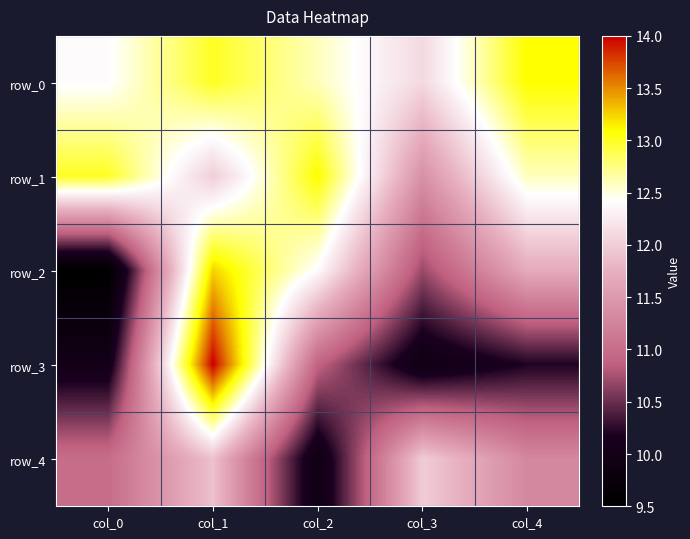

At col_1, list the series in order from largest to smallest.

row_3, row_2, row_0, row_1, row_4